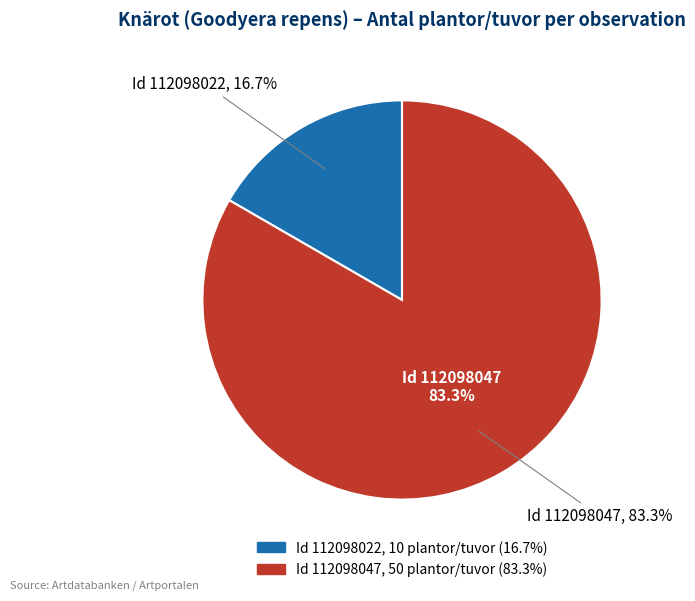

Rank the categories by value from lowest to highest.

112098022, 112098047